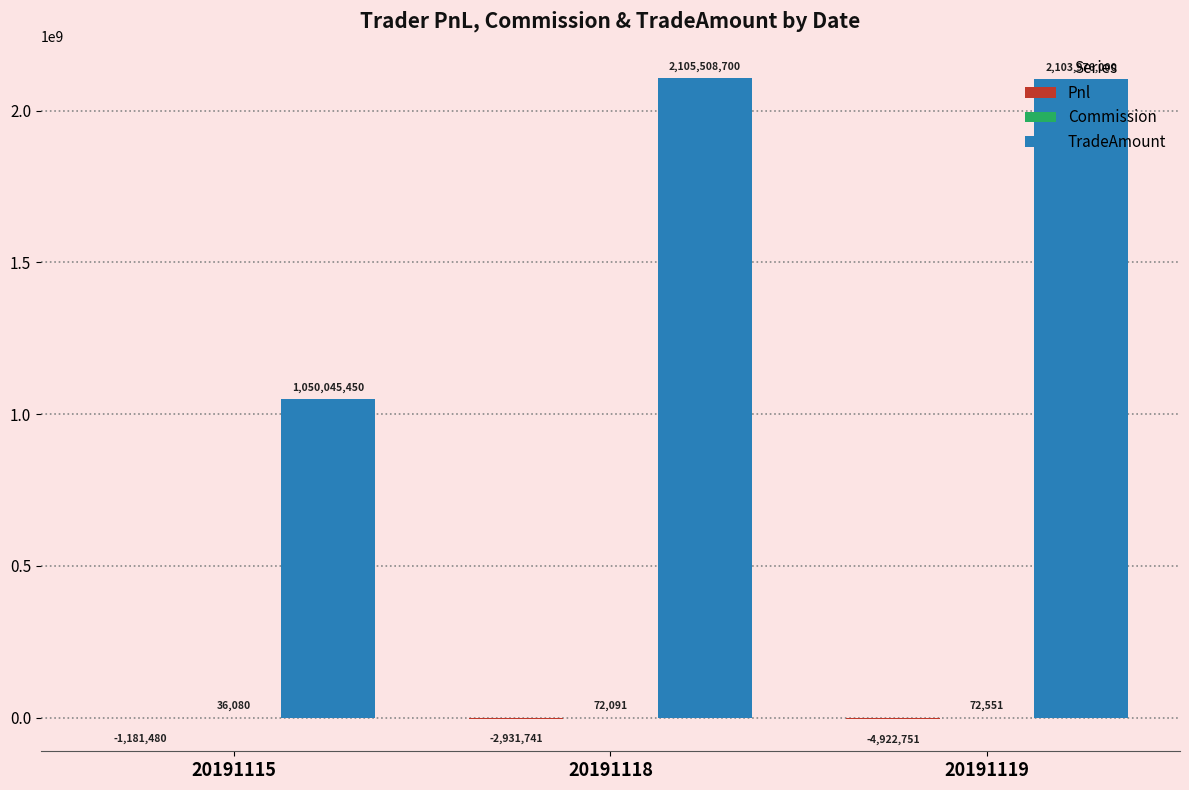

What is the sum of the TradeAmount values at 20191115 and 20191118?

3155554150.0